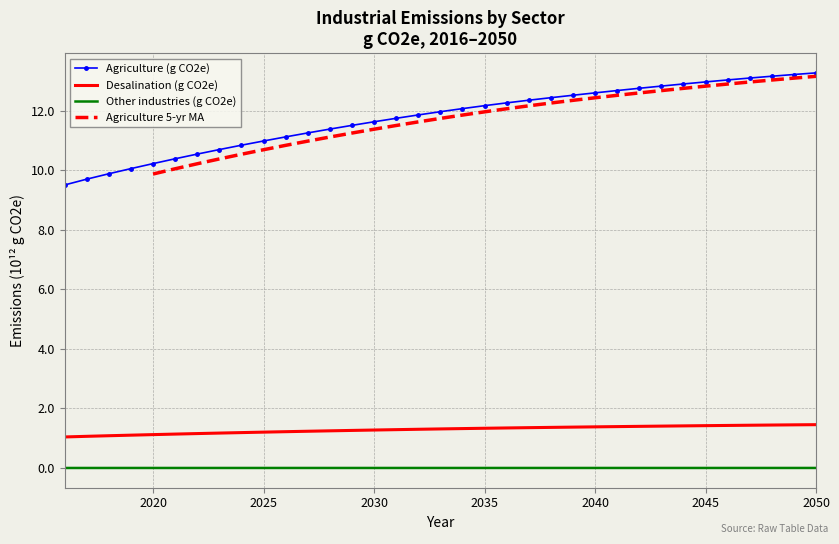

Which category has the lowest value in the Other industries (g CO2e) series?

2016